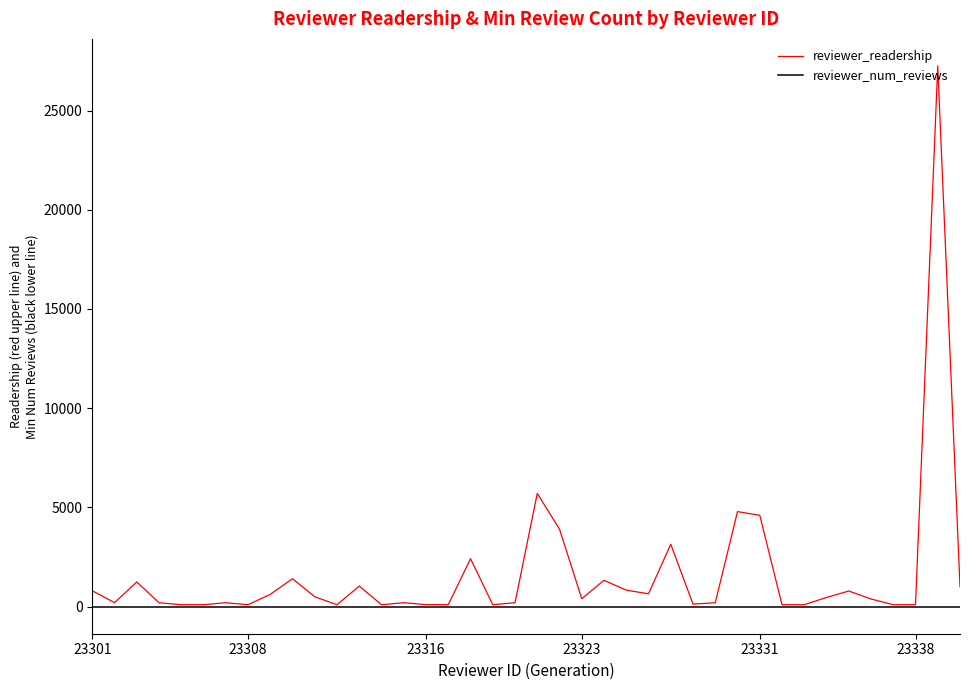

Which series has the largest total across all categories?

reviewer_readership